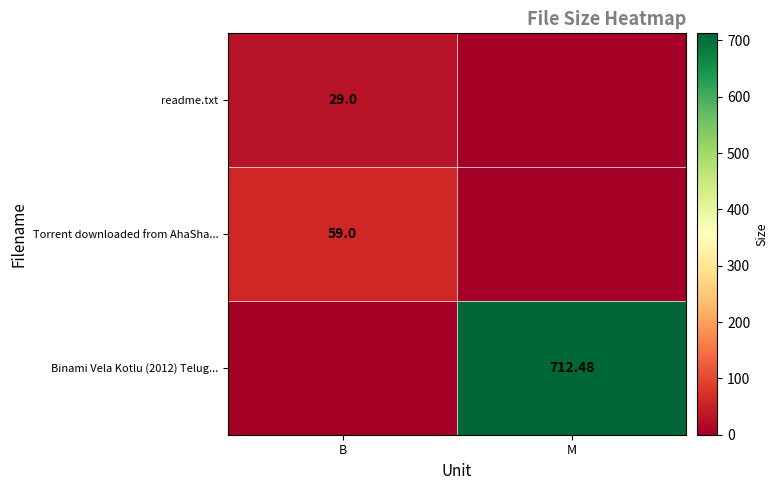

What is the sum of all Torrent downloaded from AhaSha... values?

59.0